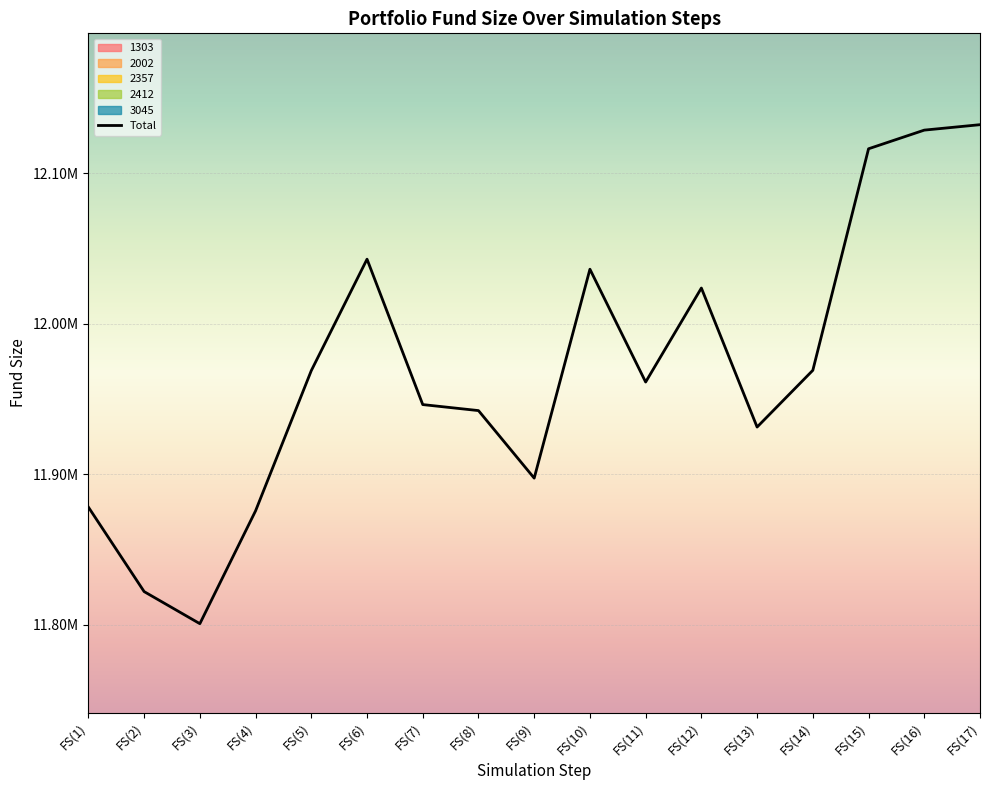

How many lines are shown in the chart?

1